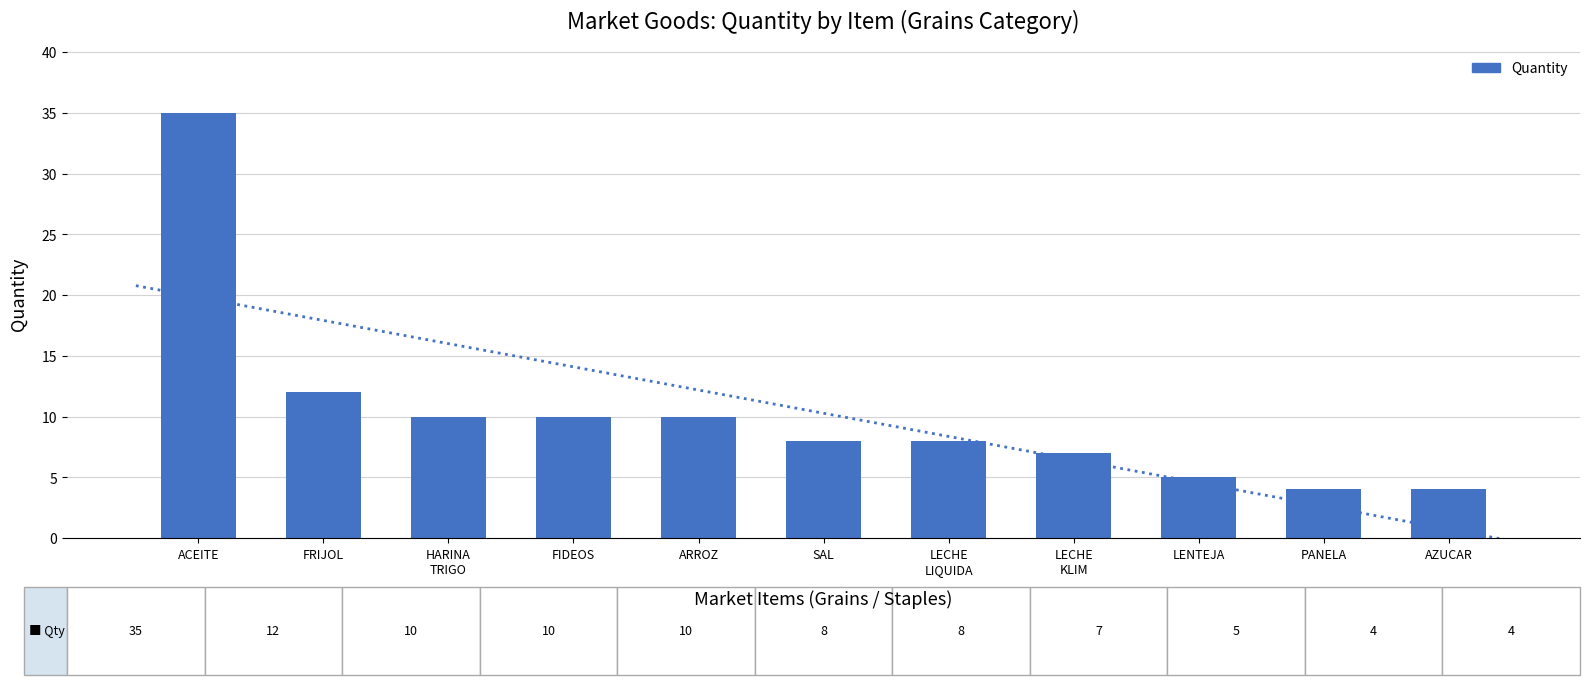

What value does the data have at LENTEJA?

5